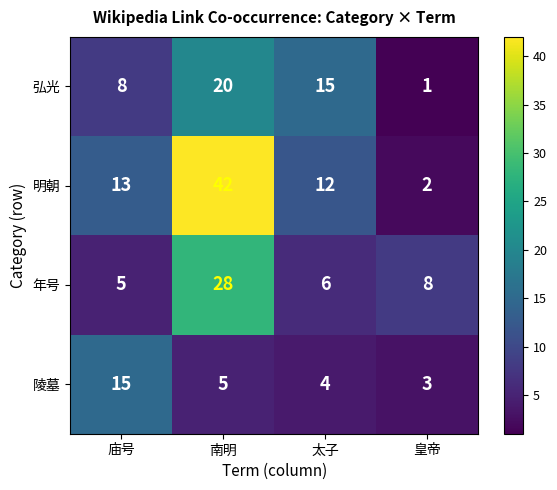

Reading left to right, transcribe all the data shown in this chart.

弘光: 8	20	15	1
明朝: 13	42	12	2
年号: 5	28	6	8
陵墓: 15	5	4	3